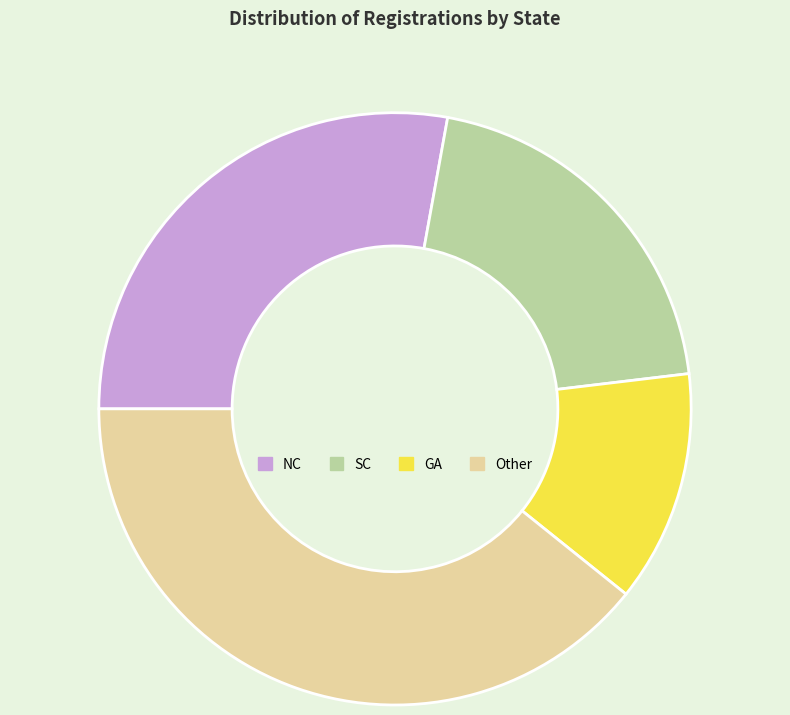

Count the number of slices in the pie.

4